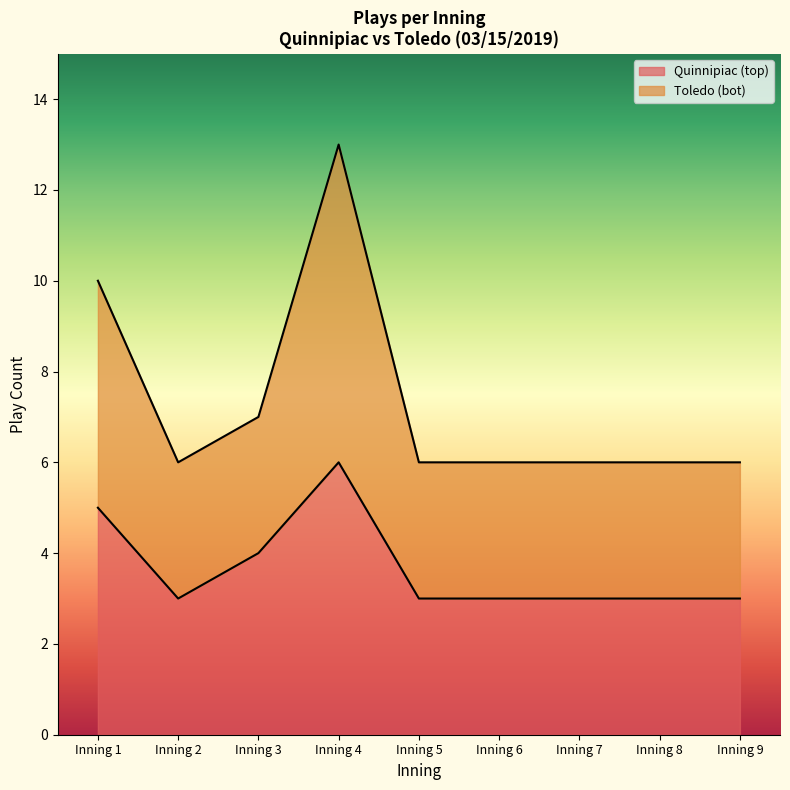

Read the Quinnipiac (top) value at Inning 9.

3